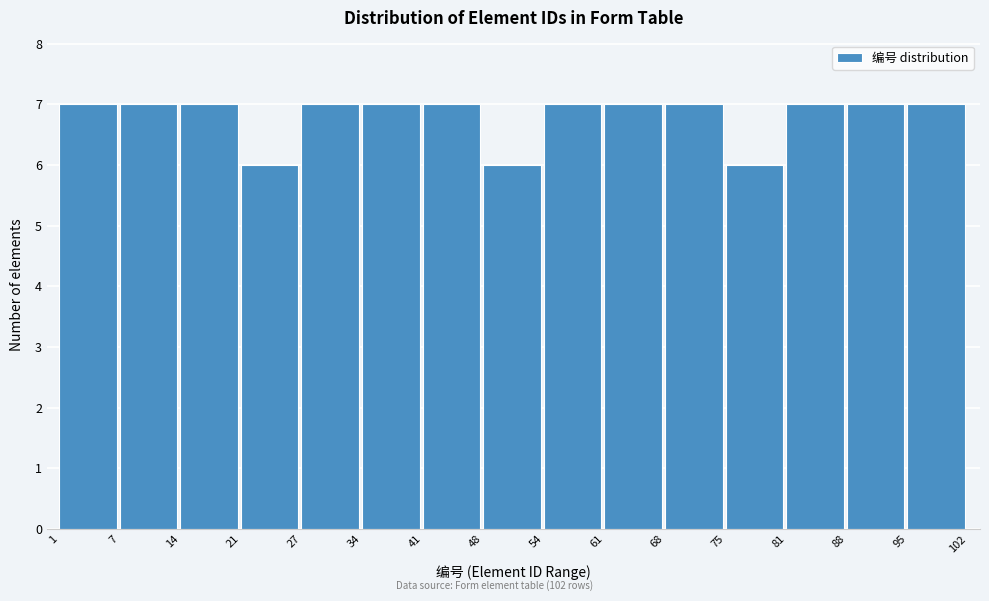

How tall is the bar that spans 88 to 95 on the x-axis? The values are not printed on the chart, so give them approximately, as read against the axis.

7